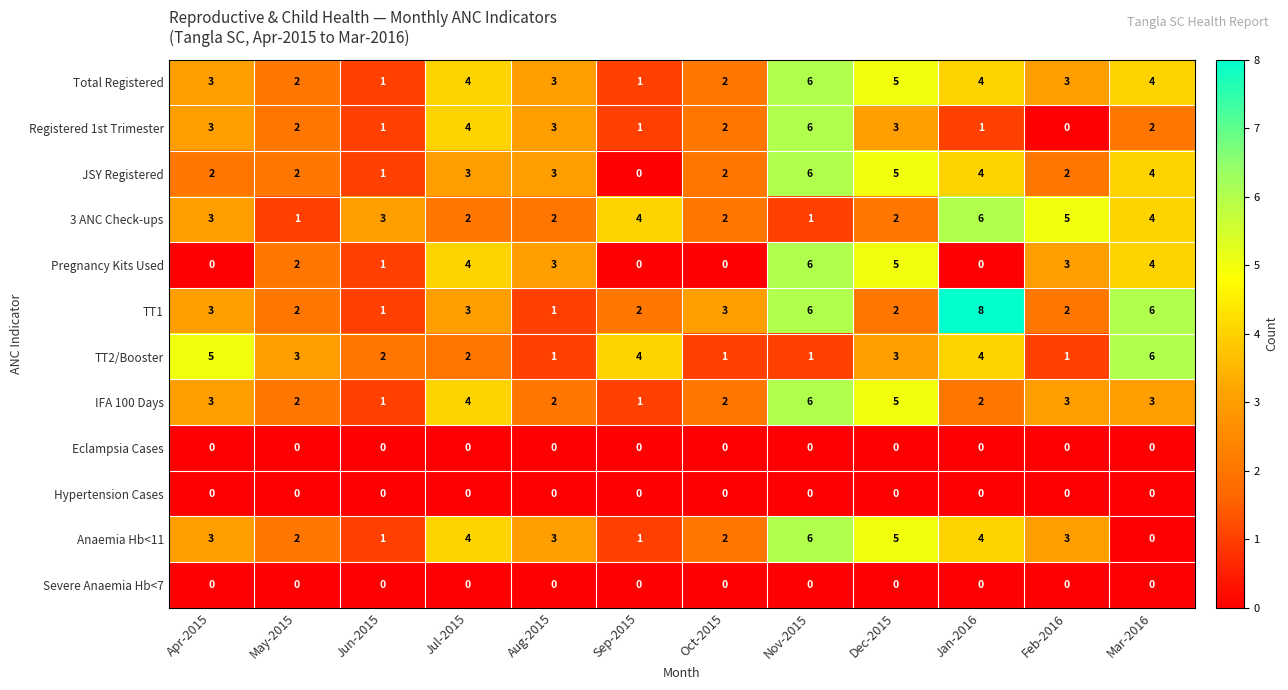

The Registered 1st Trimester series shows 1 at Jan-2016. True or false?

True